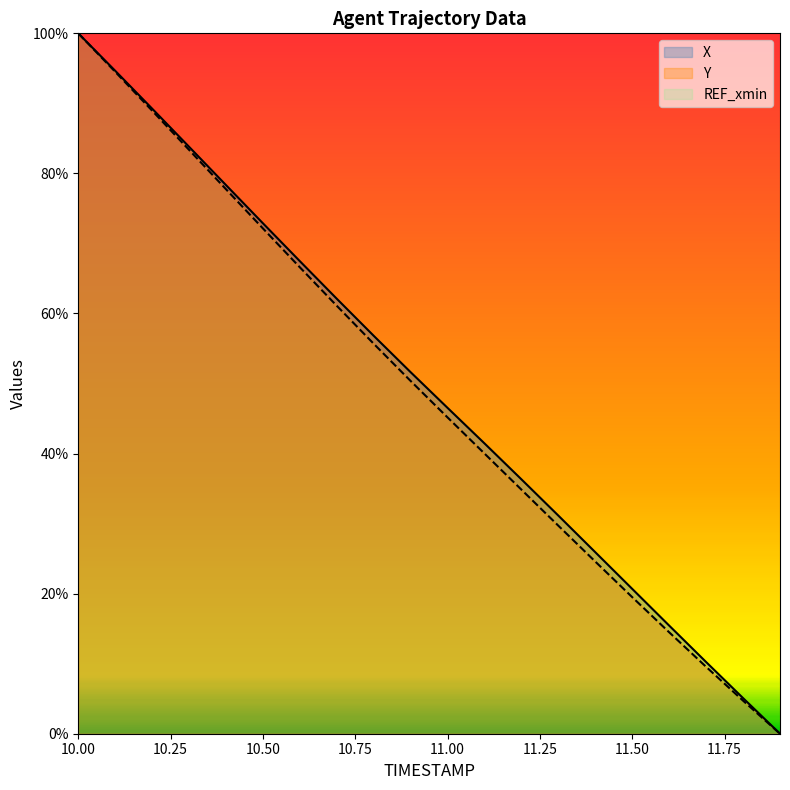

What is the maximum value for Y?

100.0